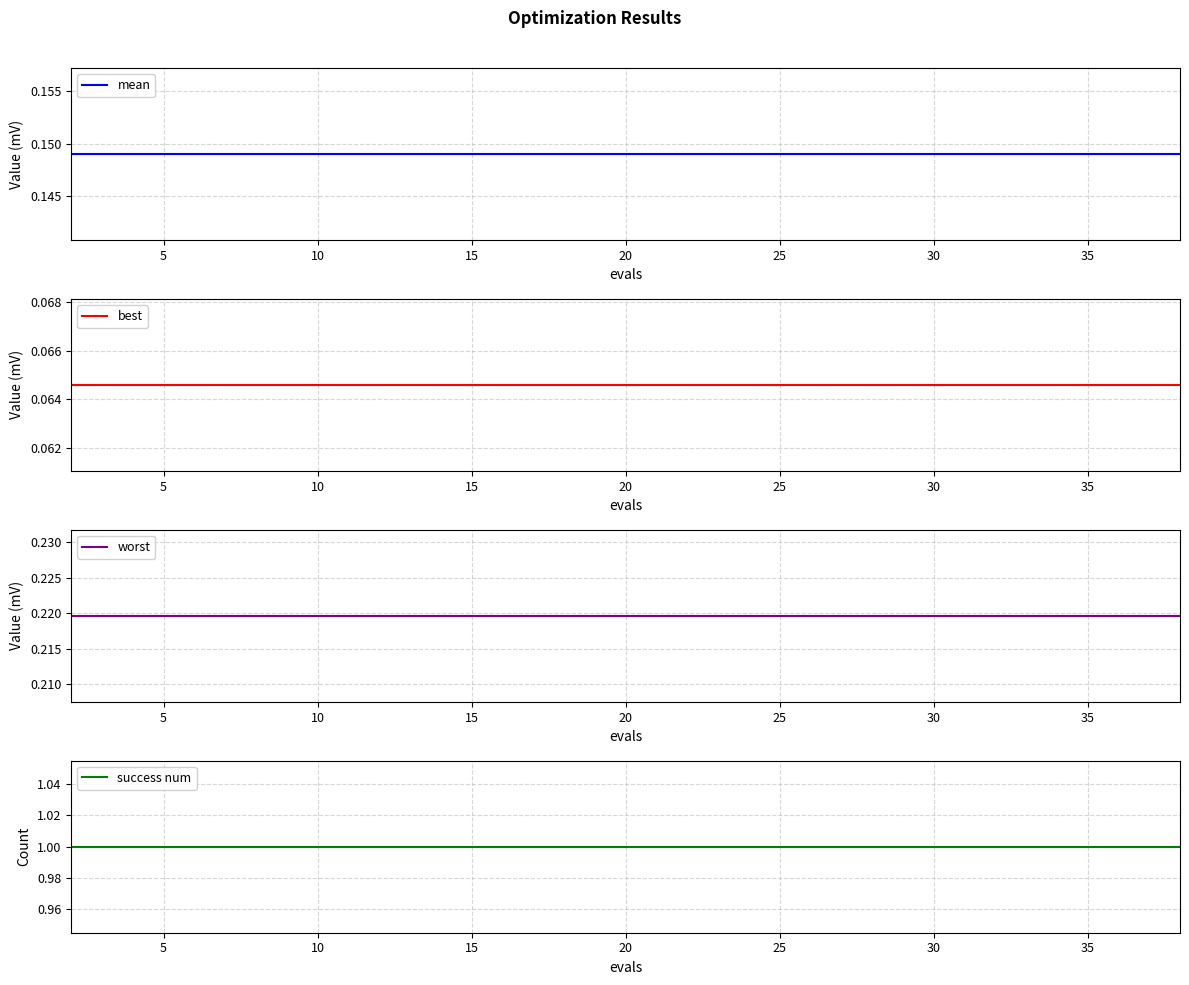

The value of success num at 30 is 1.0. True or false?

True